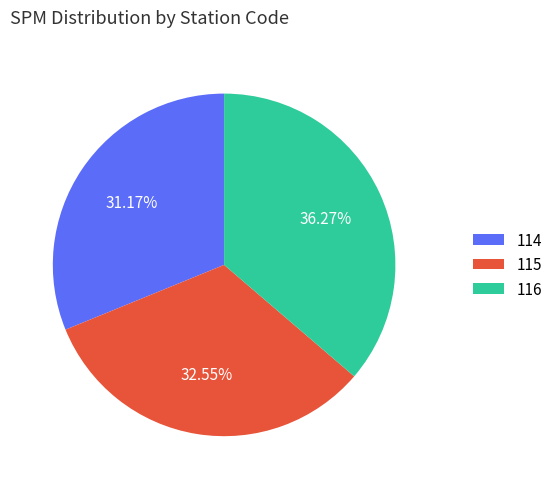

Is there any slice that represents more than half of the pie?

No